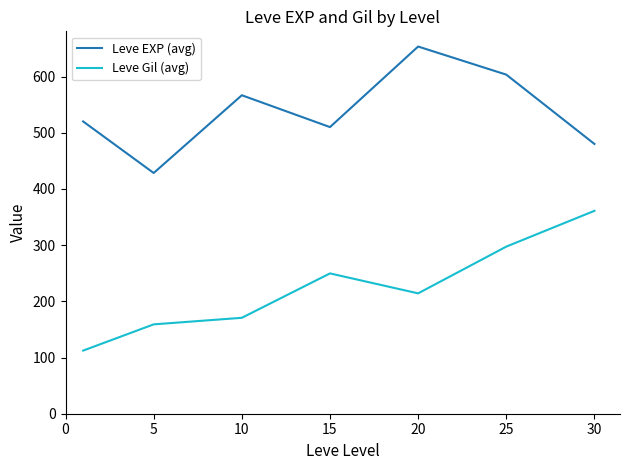

What is the difference between the second highest and minimum values in the Leve Gil (avg) series?

185.0